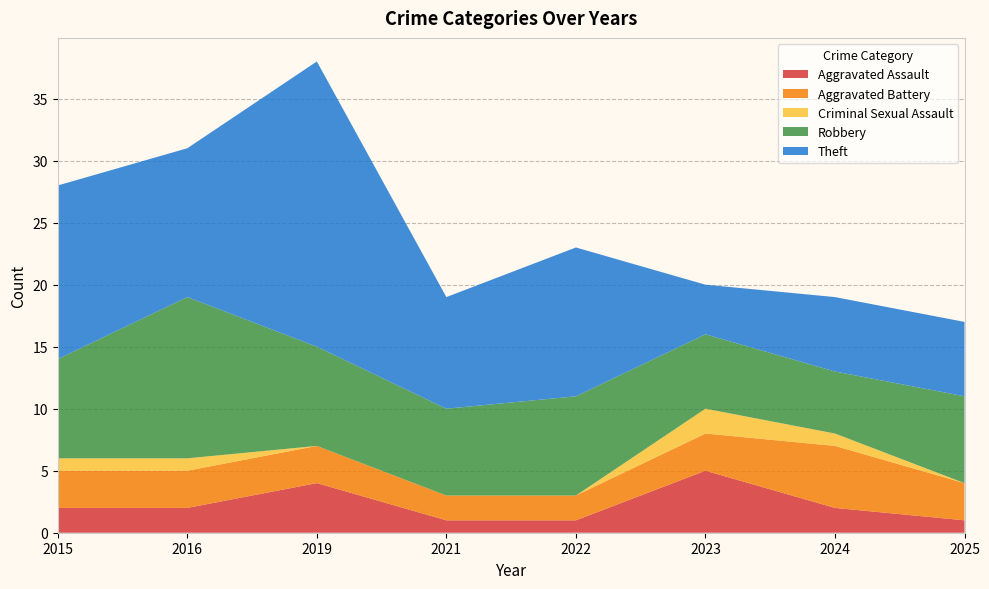

Reading left to right, transcribe all the data shown in this chart.

Aggravated Assault: 2015=2	2016=2	2019=4	2021=1	2022=1	2023=5	2024=2	2025=1
Aggravated Battery: 2015=3	2016=3	2019=3	2021=2	2022=2	2023=3	2024=5	2025=3
Criminal Sexual Assault: 2015=1	2016=1	2019=0	2021=0	2022=0	2023=2	2024=1	2025=0
Robbery: 2015=8	2016=13	2019=8	2021=7	2022=8	2023=6	2024=5	2025=7
Theft: 2015=14	2016=12	2019=23	2021=9	2022=12	2023=4	2024=6	2025=6